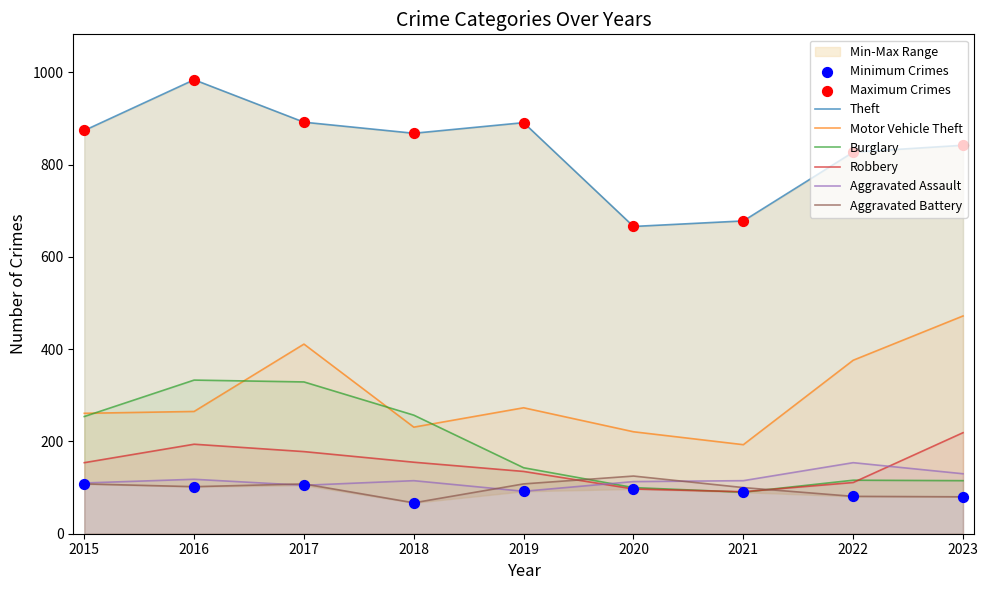

Which series reaches the maximum Y coordinate?

Theft